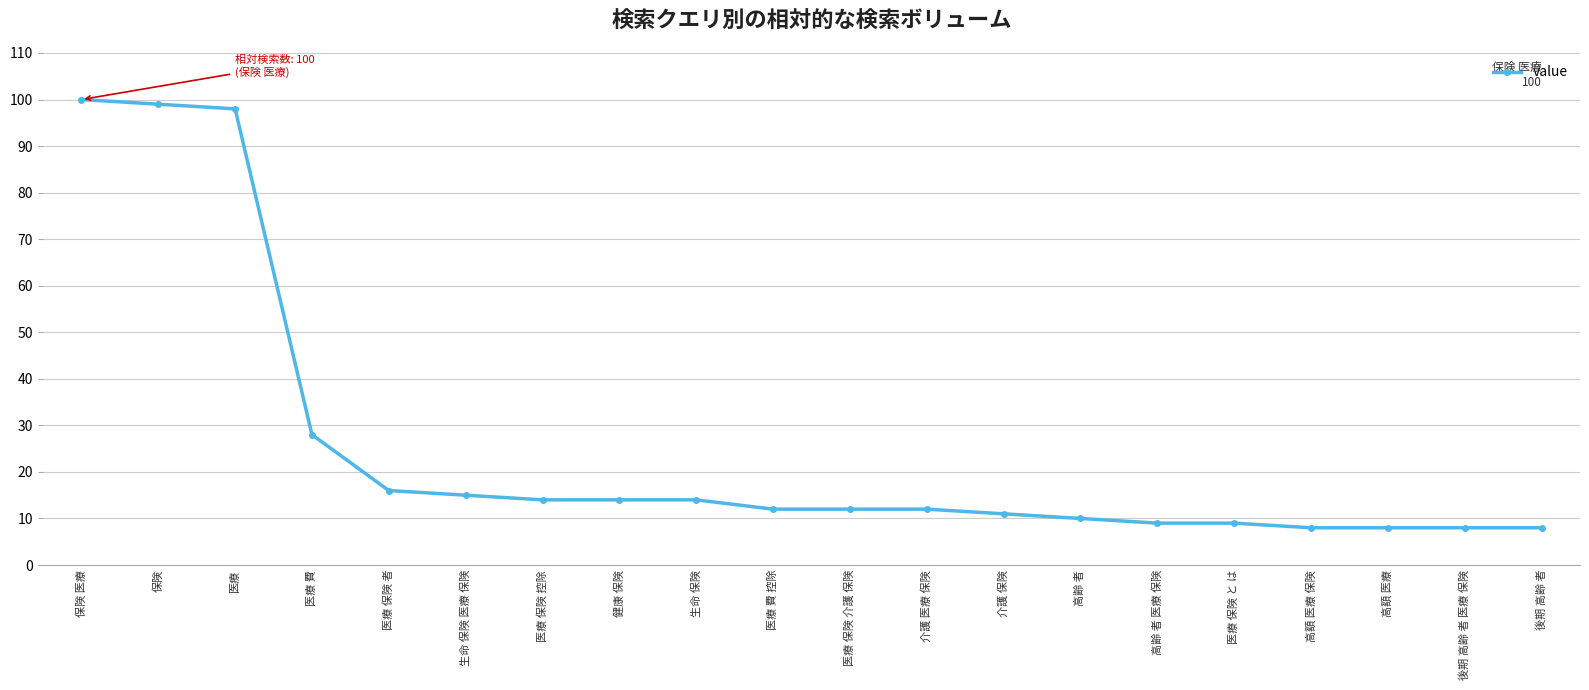

What is the maximum value shown in the chart?

100